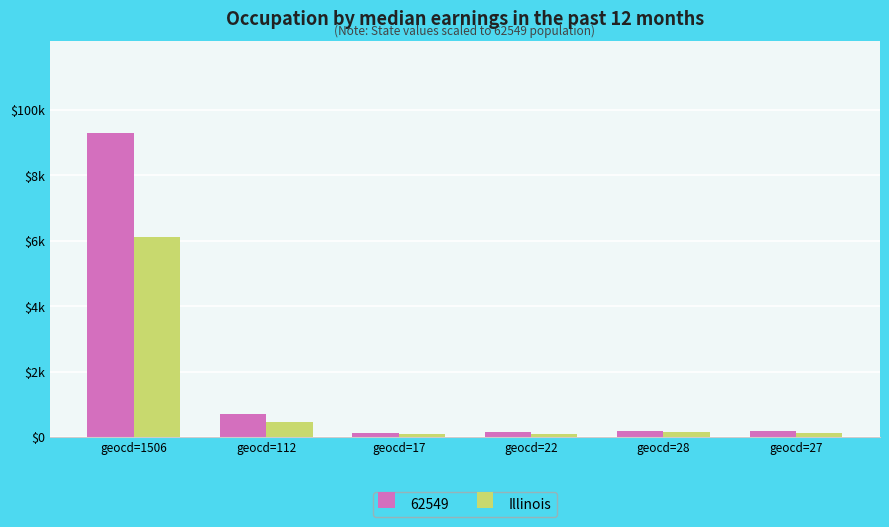

What is the minimum value shown in the chart?

80